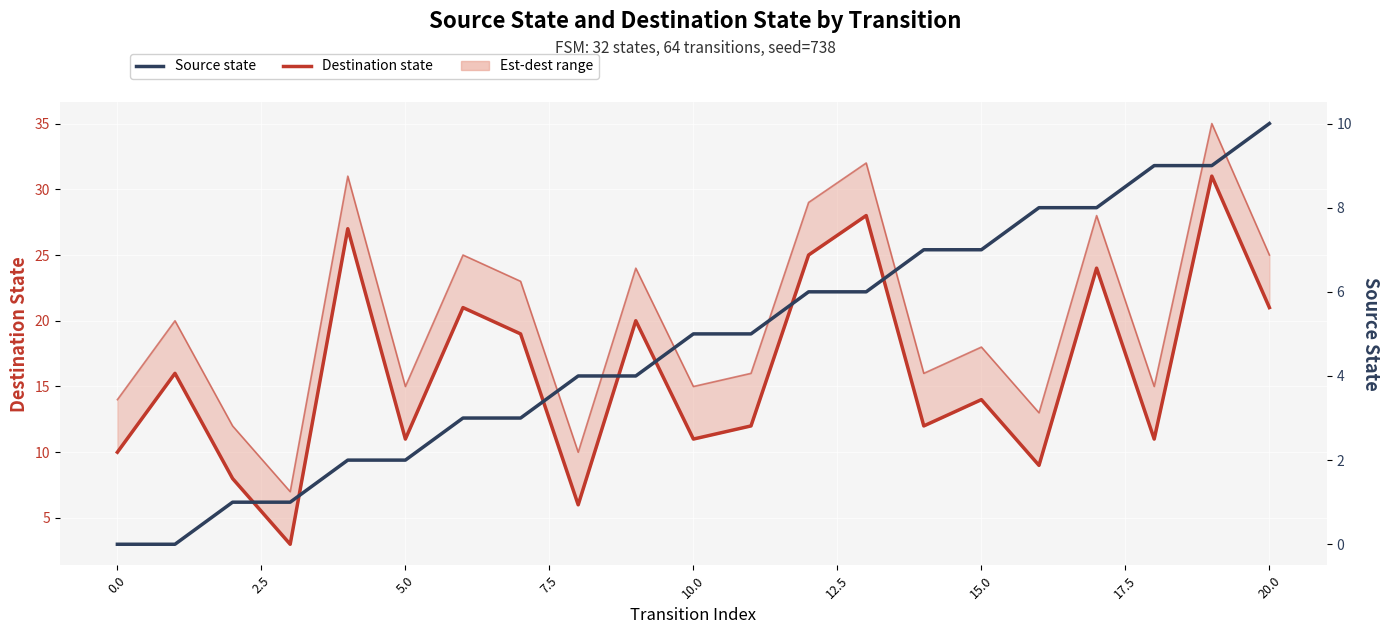

What is the label of the 20th point from the left?

19